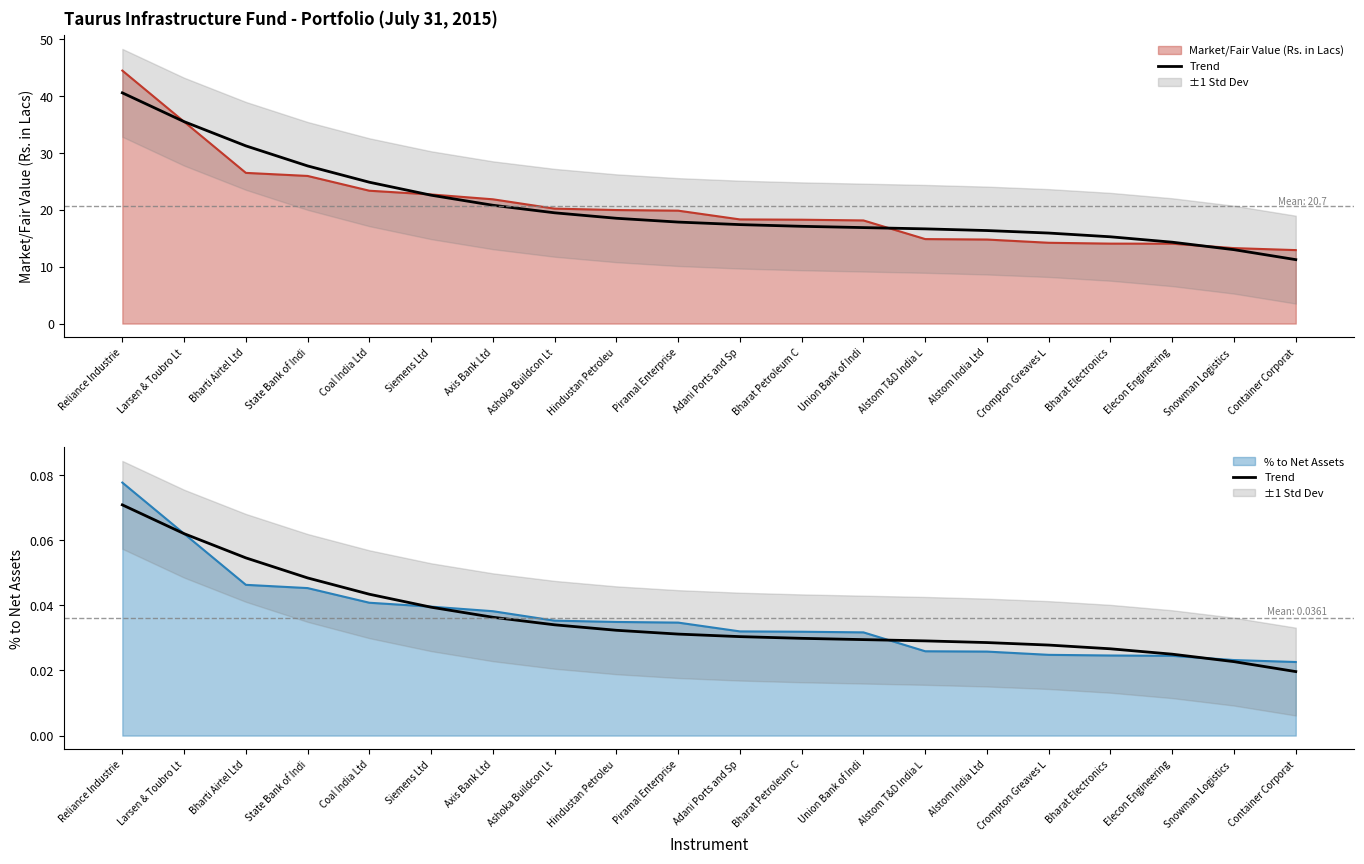

What is the difference between the maximum and minimum values?

0.1